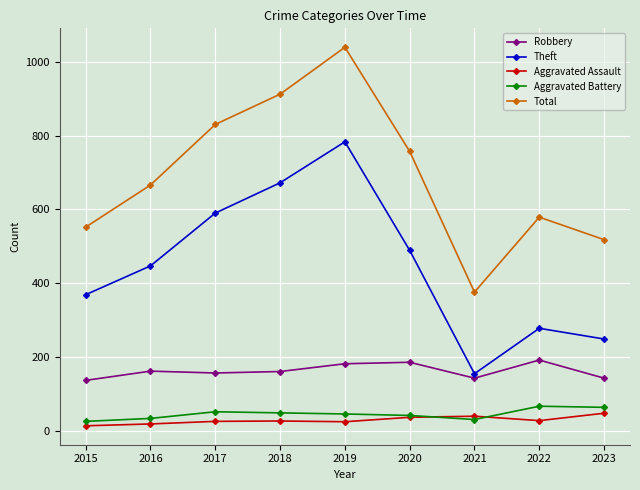

The Theft series shows 369 at 2015. True or false?

True